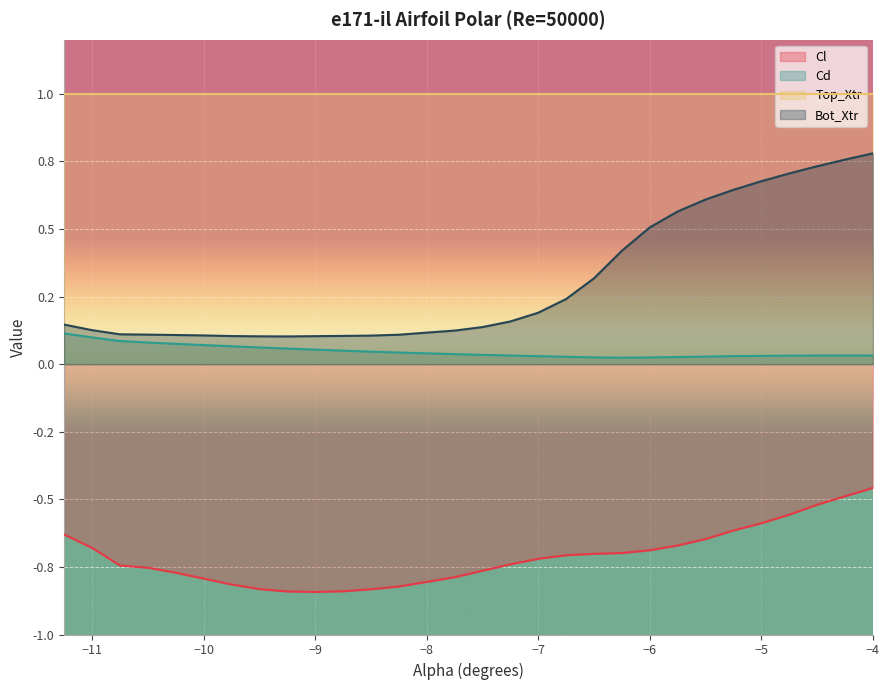

What is the sum of all Bot_Xtr values?

9.1